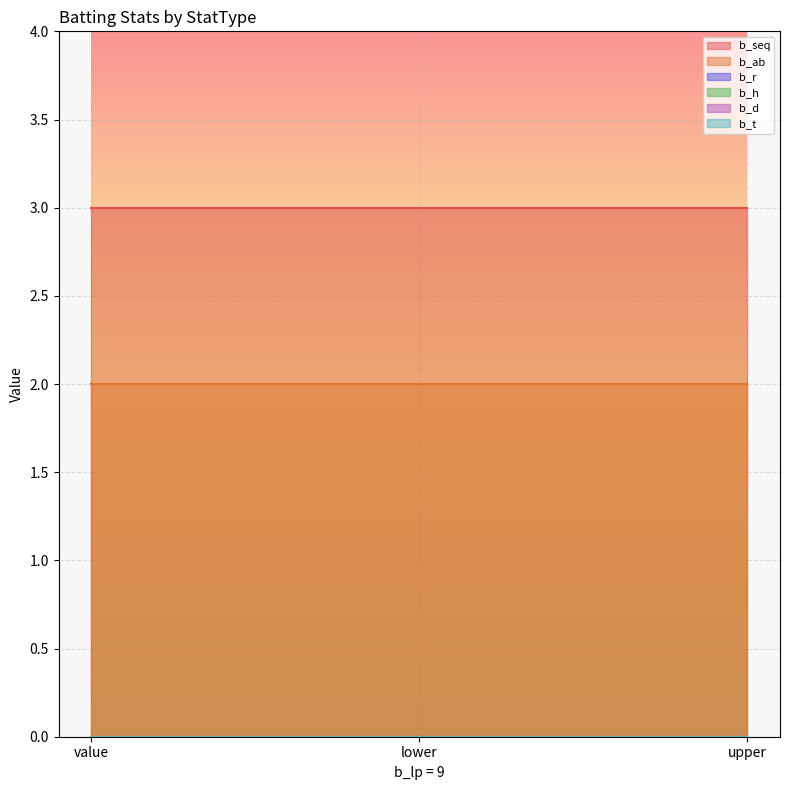

What is the total value across all series at upper?

5